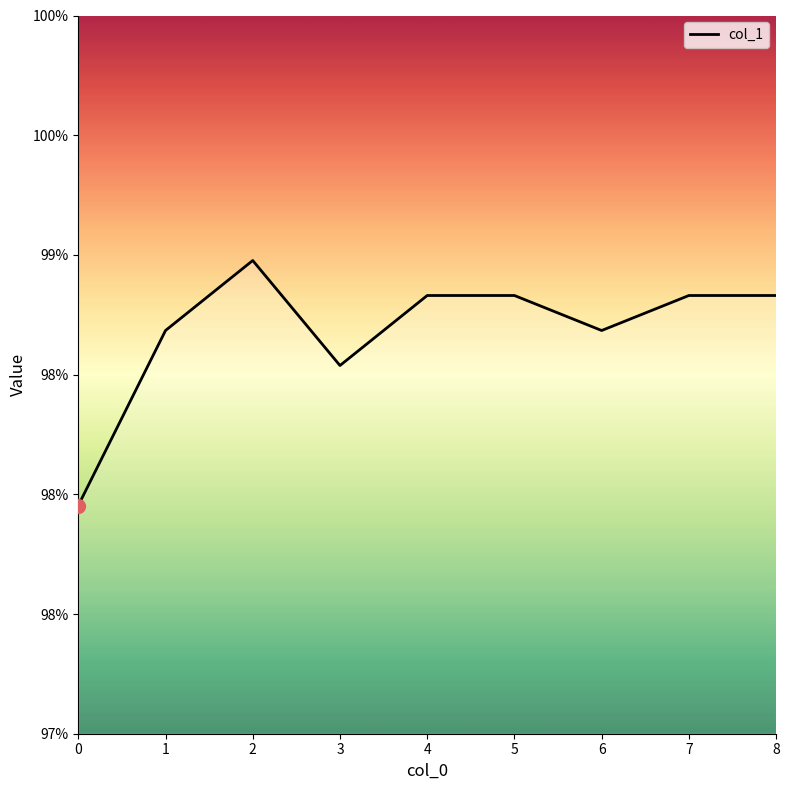

List the labels in order of value, largest first.

2, 4, 5, 7, 8, 1, 6, 3, 0